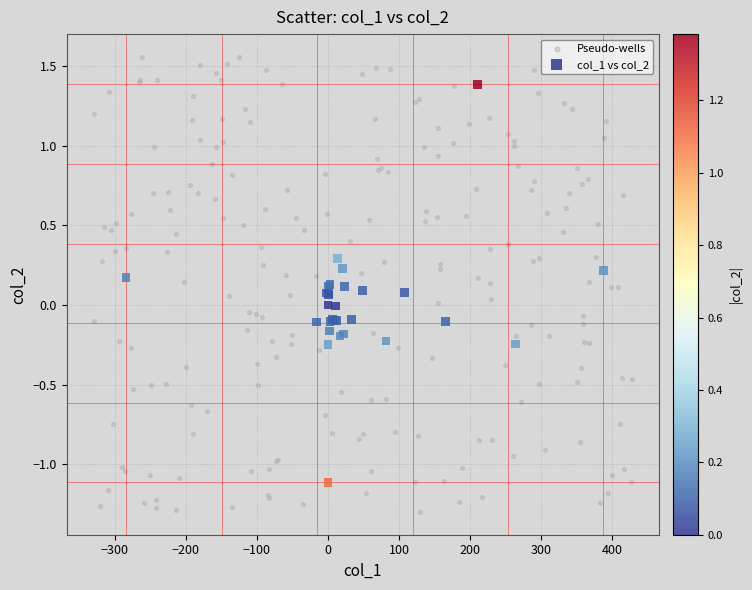

Which series contains the lowest Y value?

Pseudo-wells